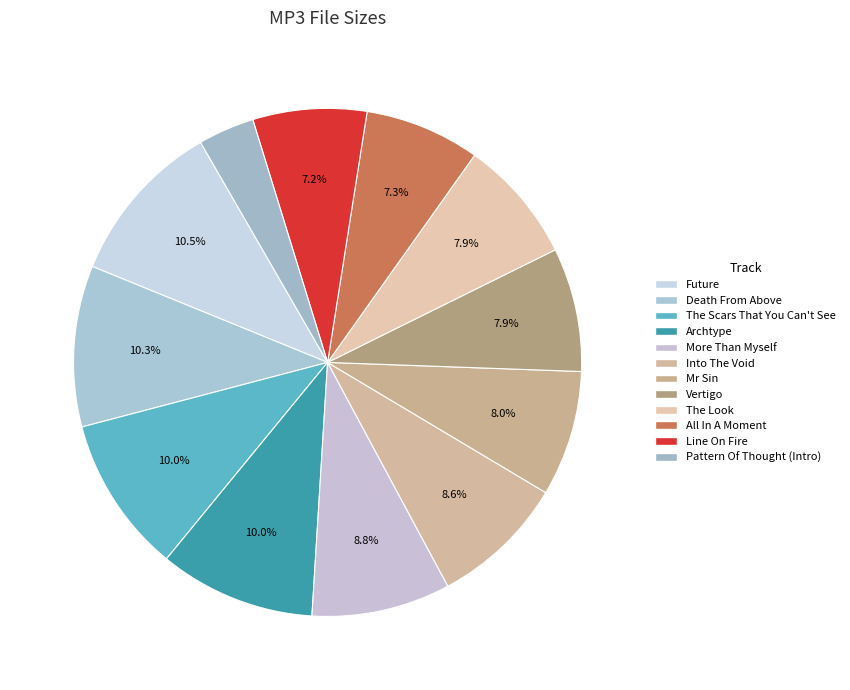

Count the number of slices in the pie.

12